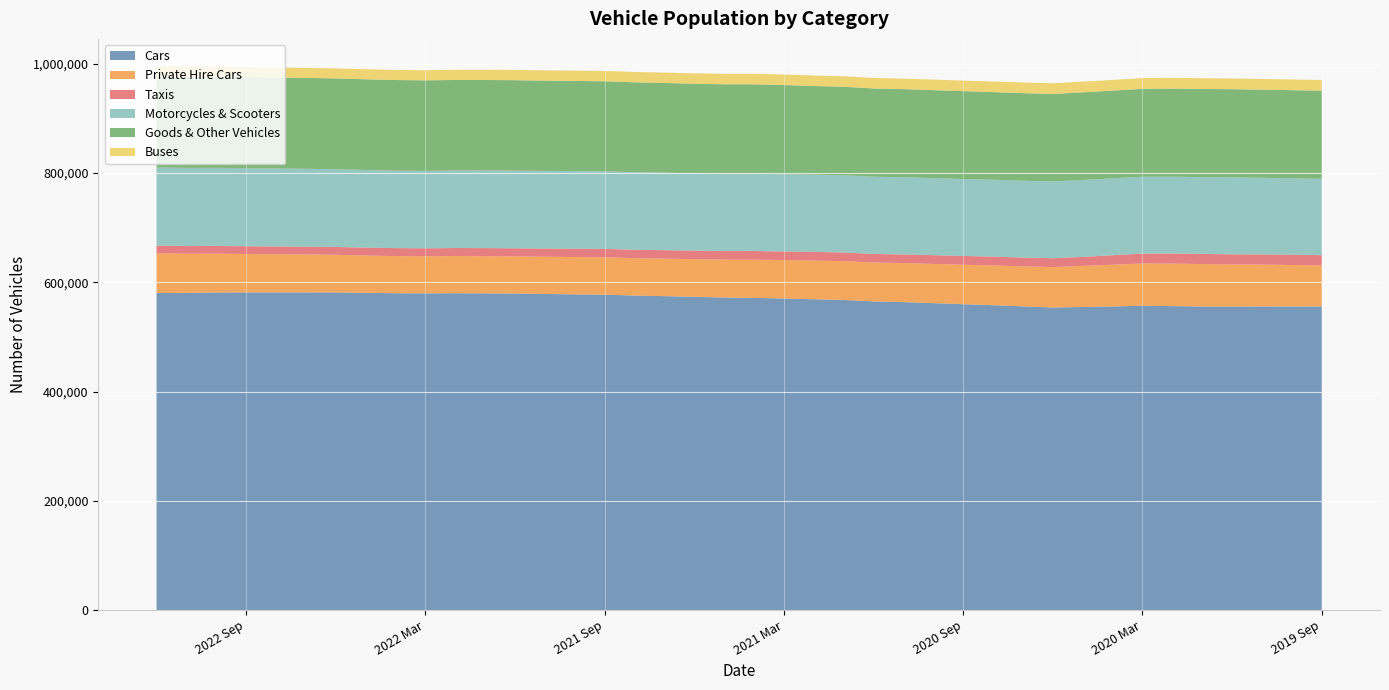

Reading left to right, extract all data points from this chart.

Cars: 2022 Dec=580332	2022 Nov=580543	2022 Oct=581297	2022 Sep=581488	2022 Aug=581532	2022 Jul=581481	2022 Jun=581405	2022 May=580638	2022 Apr=579940	2022 Mar=579792	2022 Feb=579972	2022 Jan=579685	2021 Dec=579369	2021 Nov=578635	2021 Oct=577900	2021 Sep=577380	2021 Aug=575695	2021 Jul=574658	2021 Jun=573449	2021 May=572061	2021 Apr=571468	2021 Mar=570241	2021 Feb=568945	2021 Jan=567671	2020 Dec=565033	2020 Nov=563760	2020 Oct=561866	2020 Sep=559898	2020 Aug=558102	2020 Jul=555987	2020 Jun=553797	2020 May=554767	2020 Apr=555779	2020 Mar=557101	2020 Feb=556387	2020 Jan=555680	2019 Dec=555540	2019 Nov=555870	2019 Oct=555719	2019 Sep=555823
Private Hire Cars: 2022 Dec=72632	2022 Nov=71649	2022 Oct=71030	2022 Sep=70311	2022 Aug=69852	2022 Jul=69477	2022 Jun=68893	2022 May=68395	2022 Apr=68040	2022 Mar=67820	2022 Feb=68032	2022 Jan=68048	2021 Dec=67990	2021 Nov=68091	2021 Oct=68233	2021 Sep=68380	2021 Aug=68455	2021 Jul=68593	2021 Jun=68944	2021 May=69455	2021 Apr=69965	2021 Mar=70424	2021 Feb=70858	2021 Jan=70966	2020 Dec=71147	2020 Nov=71506	2020 Oct=71795	2020 Sep=72197	2020 Aug=72679	2020 Jul=73172	2020 Jun=74009	2020 May=75336	2020 Apr=76312	2020 Mar=77412	2020 Feb=77815	2020 Jan=77670	2019 Dec=77141	2019 Nov=76527	2019 Oct=75878	2019 Sep=75079
Taxis: 2022 Dec=14084	2022 Nov=14146	2022 Oct=14176	2022 Sep=14224	2022 Aug=14313	2022 Jul=14316	2022 Jun=14359	2022 May=14495	2022 Apr=14604	2022 Mar=14603	2022 Feb=14717	2022 Jan=14847	2021 Dec=14887	2021 Nov=15048	2021 Oct=15380	2021 Sep=15434	2021 Aug=15472	2021 Jul=15497	2021 Jun=15536	2021 May=15661	2021 Apr=15799	2021 Mar=15738	2021 Feb=15865	2021 Jan=15888	2020 Dec=15678	2020 Nov=15772	2020 Oct=16012	2020 Sep=16110	2020 Aug=16264	2020 Jul=16086	2020 Jun=16277	2020 May=16378	2020 Apr=17414	2020 Mar=17977	2020 Feb=18425	2020 Jan=18528	2019 Dec=18542	2019 Nov=18788	2019 Oct=18890	2019 Sep=18772
Motorcycles & Scooters: 2022 Dec=143092	2022 Nov=143047	2022 Oct=143026	2022 Sep=142919	2022 Aug=142811	2022 Jul=142531	2022 Jun=142304	2022 May=142045	2022 Apr=141785	2022 Mar=141710	2022 Feb=141978	2022 Jan=142154	2021 Dec=142229	2021 Nov=142163	2021 Oct=142060	2021 Sep=142030	2021 Aug=141929	2021 Jul=141861	2021 Jun=141533	2021 May=141541	2021 Apr=141511	2021 Mar=141315	2021 Feb=141321	2021 Jan=141366	2020 Dec=141403	2020 Nov=141335	2020 Oct=141063	2020 Sep=140906	2020 Aug=140751	2020 Jul=140717	2020 Jun=140524	2020 May=140846	2020 Apr=140743	2020 Mar=140727	2020 Feb=140648	2020 Jan=140592	2019 Dec=140891	2019 Nov=140113	2019 Oct=139815	2019 Sep=139741
Goods & Other Vehicles: 2022 Dec=167367	2022 Nov=167184	2022 Oct=166975	2022 Sep=166782	2022 Aug=166512	2022 Jul=166281	2022 Jun=166171	2022 May=165983	2022 Apr=165852	2022 Mar=165727	2022 Feb=165595	2022 Jan=165549	2021 Dec=165434	2021 Nov=165148	2021 Oct=164964	2021 Sep=164714	2021 Aug=164459	2021 Jul=164248	2021 Jun=163960	2021 May=163713	2021 Apr=163633	2021 Mar=163345	2021 Feb=162292	2021 Jan=162041	2020 Dec=161478	2020 Nov=161191	2020 Oct=160956	2020 Sep=160725	2020 Aug=160365	2020 Jul=160268	2020 Jun=160155	2020 May=160398	2020 Apr=160567	2020 Mar=160923	2020 Feb=161238	2020 Jan=161365	2019 Dec=161326	2019 Nov=161291	2019 Oct=161340	2019 Sep=161331
Buses: 2022 Dec=18239	2022 Nov=18251	2022 Oct=18286	2022 Sep=18297	2022 Aug=18331	2022 Jul=18328	2022 Jun=18332	2022 May=18439	2022 Apr=18499	2022 Mar=18542	2022 Feb=18655	2022 Jan=18757	2021 Dec=18846	2021 Nov=18880	2021 Oct=18913	2021 Sep=18935	2021 Aug=18962	2021 Jul=18986	2021 Jun=19037	2021 May=19118	2021 Apr=19177	2021 Mar=19230	2021 Feb=19198	2021 Jan=19225	2020 Dec=19251	2020 Nov=19295	2020 Oct=19329	2020 Sep=19353	2020 Aug=19414	2020 Jul=19475	2020 Jun=19537	2020 May=19597	2020 Apr=19616	2020 Mar=19621	2020 Feb=19692	2020 Jan=19699	2019 Dec=19661	2019 Nov=19635	2019 Oct=19602	2019 Sep=19598